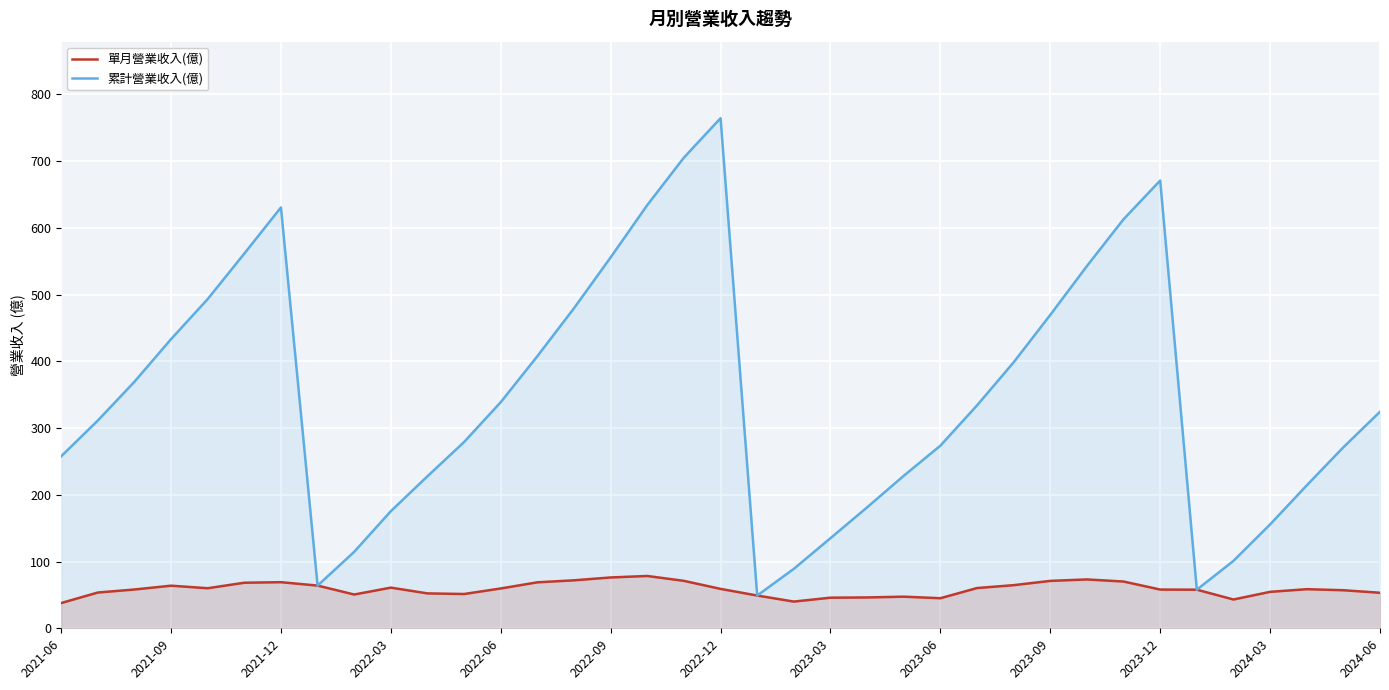

At how many categories does at least one series exceed 397?

15